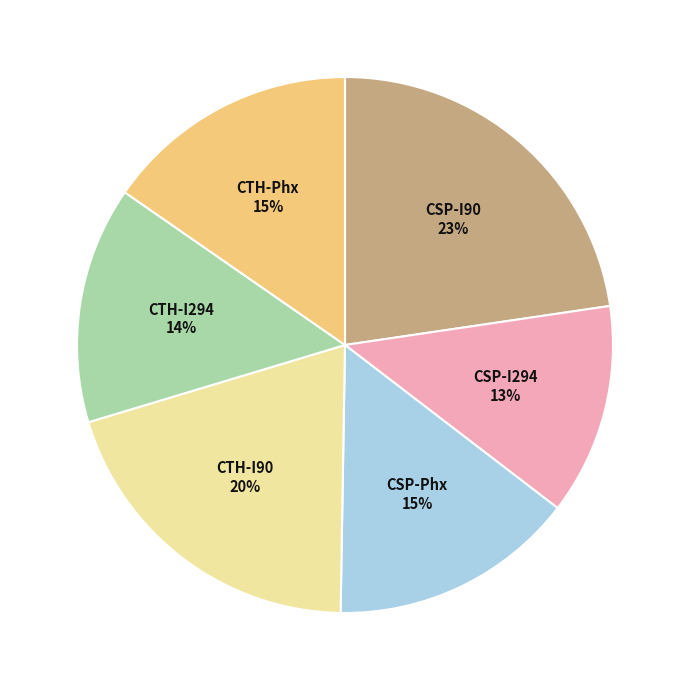

Is there any slice that represents more than half of the pie?

No